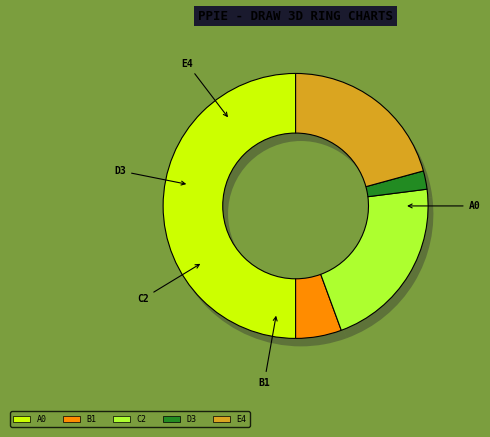

To the nearest percent, what is the difference between the largest and smallest slice percentages?

48%